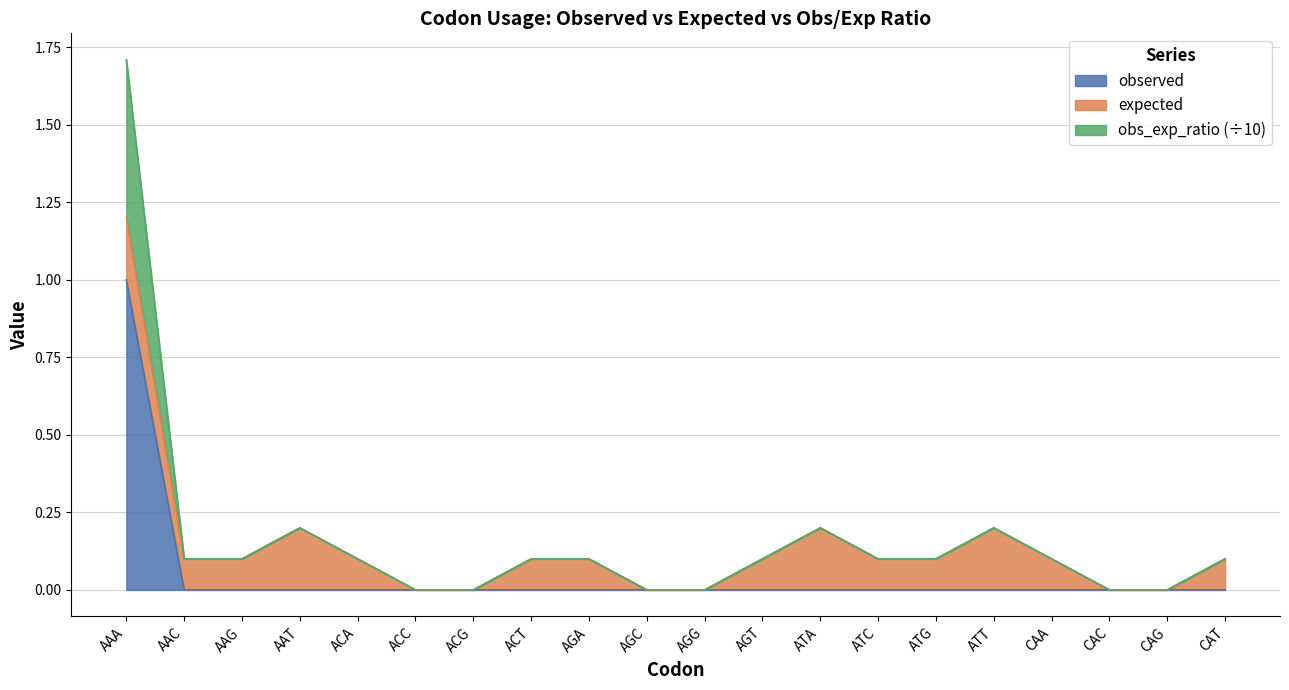

How many positive values does the obs_exp_ratio series have?

1